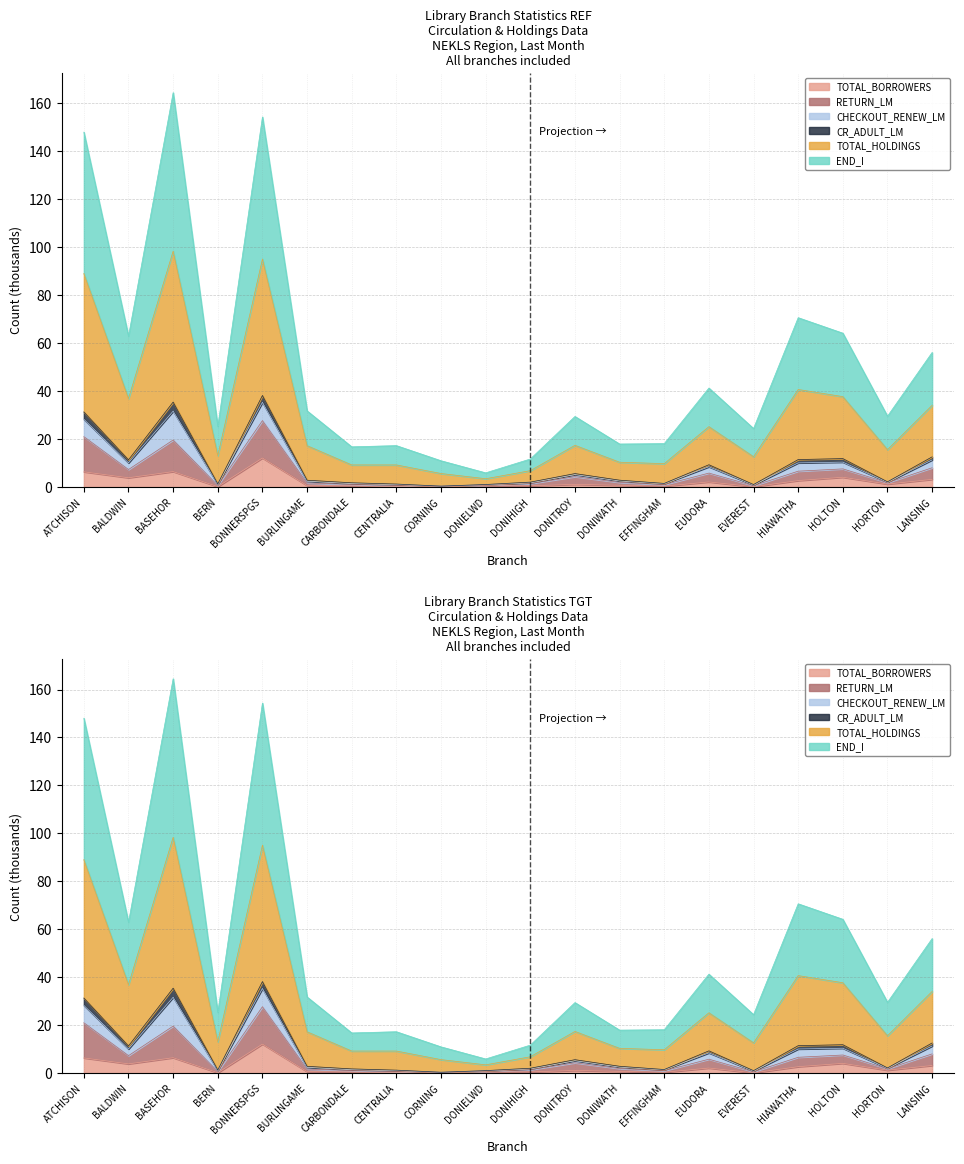

At which category does CR_ADULT_LM reach its first local valley?

BALDWIN